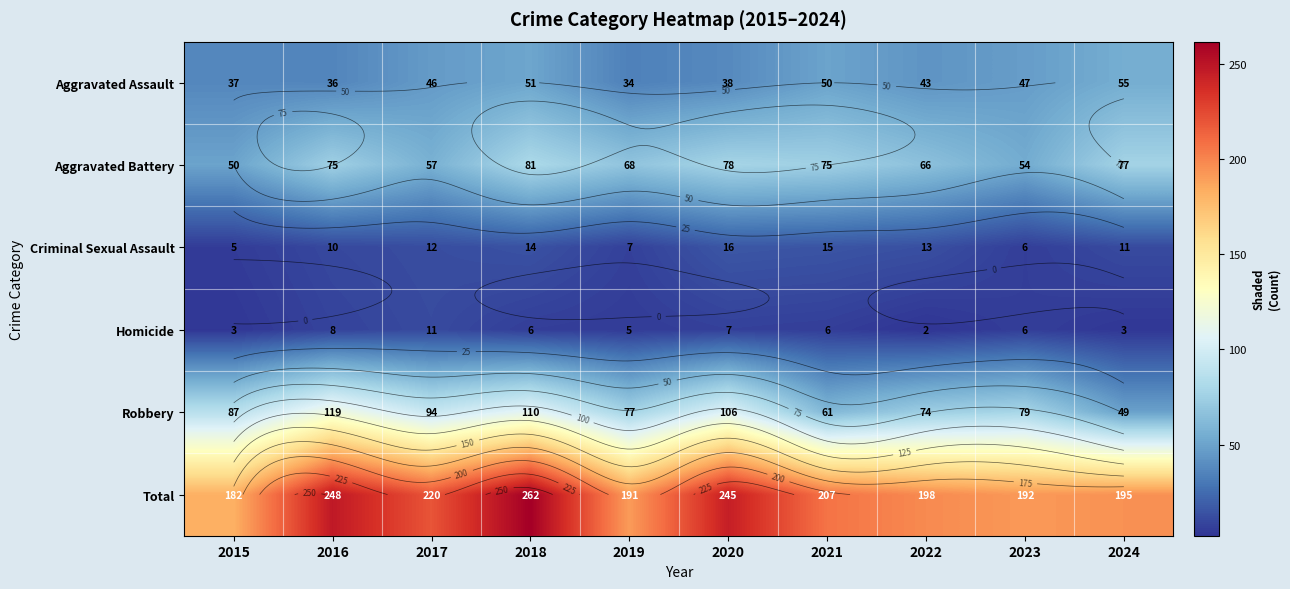

True or false: Aggravated Battery has a value of 66 at 2022.

True